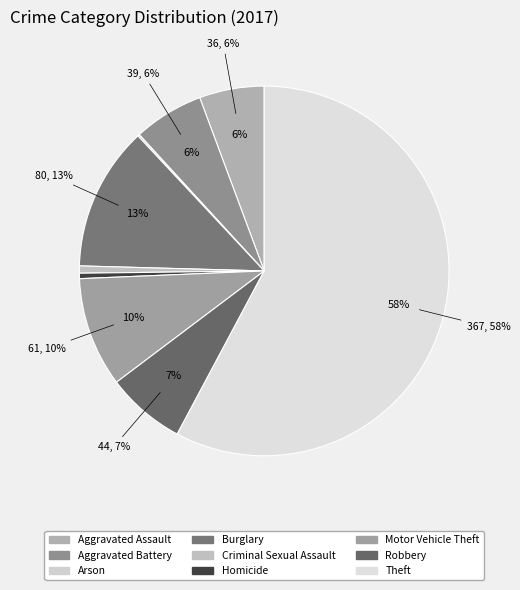

To the nearest percent, what portion does Aggravated Battery represent?

6%